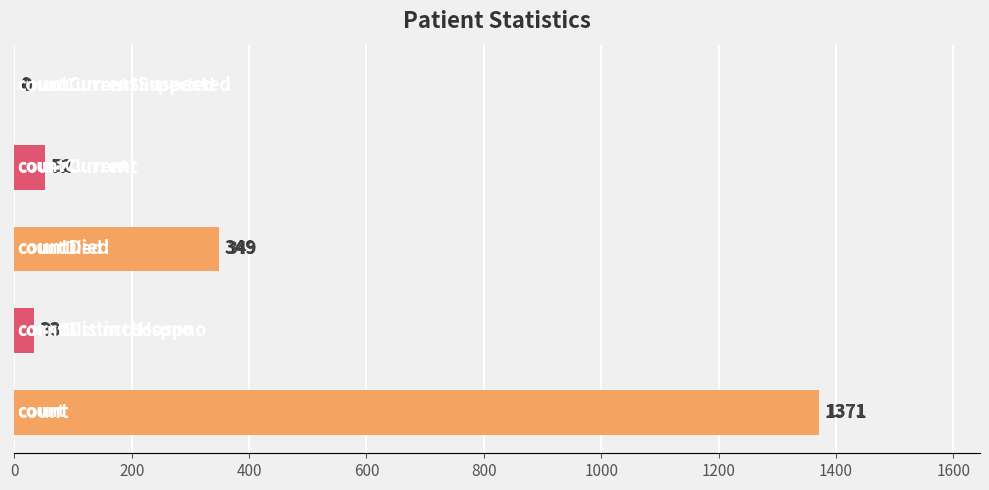

Read the value at 400.

349